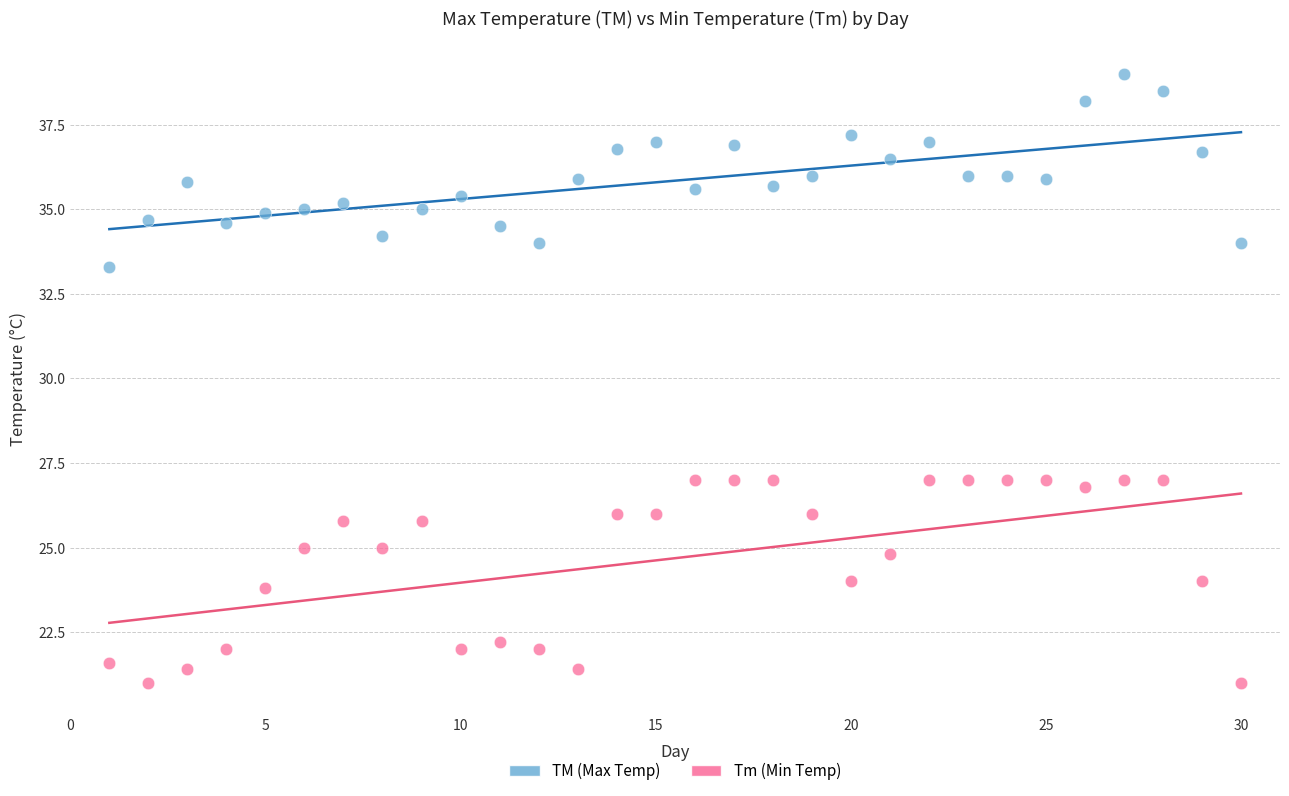

Across all data points, what is the range of Y values (max minus min)?

18.0